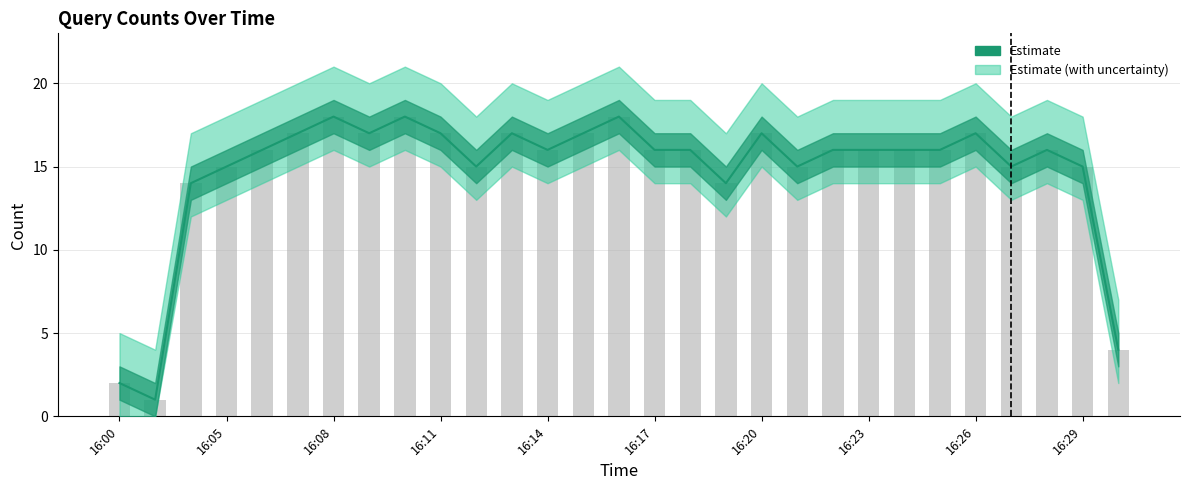

Reading right to left, list all the values displayed in this chart.

4	15	16	15	17	16	16	16	16	15	17	14	16	16	18	17	16	17	15	17	18	17	18	17	16	15	14	1	2